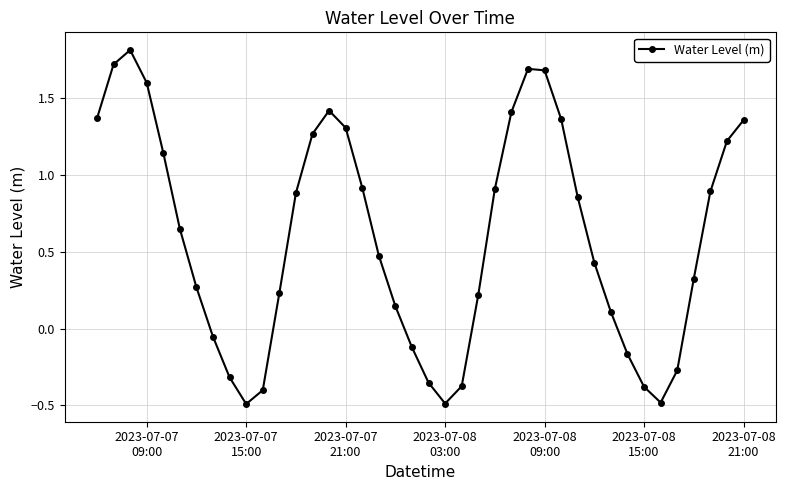

How many lines are shown in the chart?

1